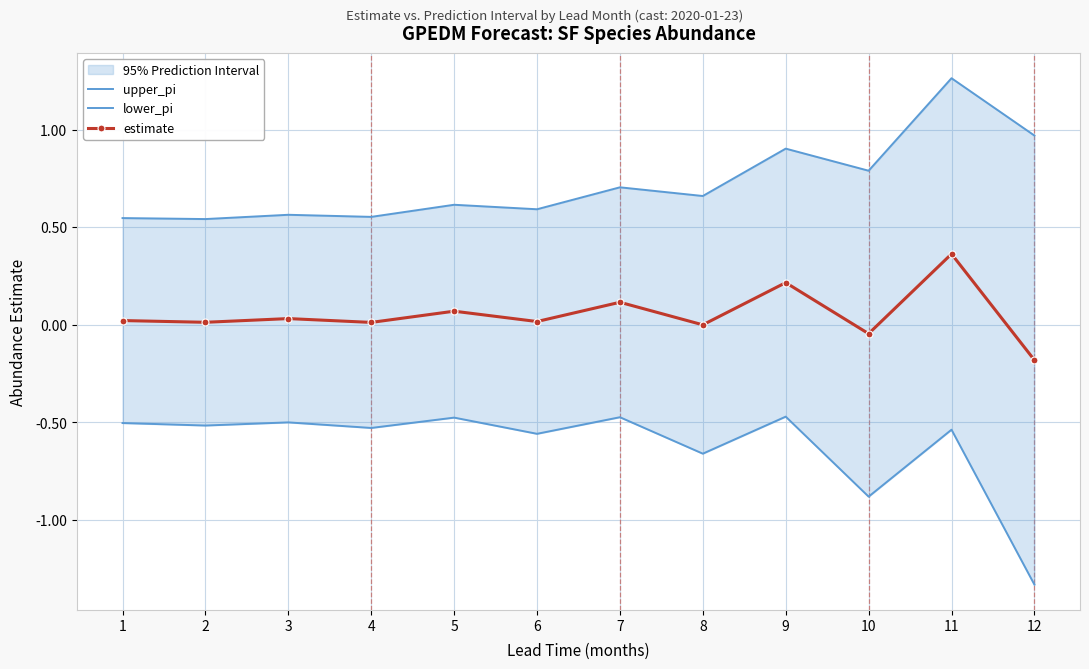

Reading left to right, extract all data points from this chart.

upper_pi: 0.5	0.5	0.6	0.6	0.6	0.6	0.7	0.7	0.9	0.8	1.3	1.0
lower_pi: -0.5	-0.5	-0.5	-0.5	-0.5	-0.6	-0.5	-0.7	-0.5	-0.9	-0.5	-1.3
estimate: 0.0	0.0	0.0	0.0	0.1	0.0	0.1	-0.0	0.2	-0.0	0.4	-0.2